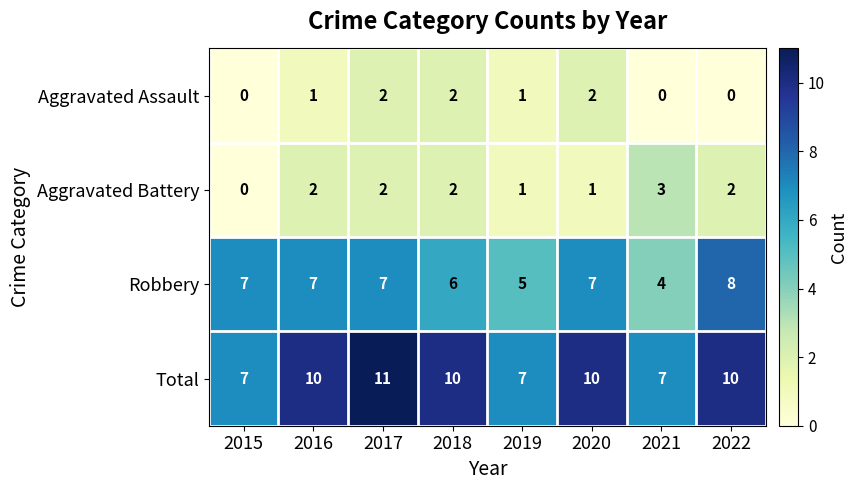

At which label does Aggravated Battery reach its peak?

2021